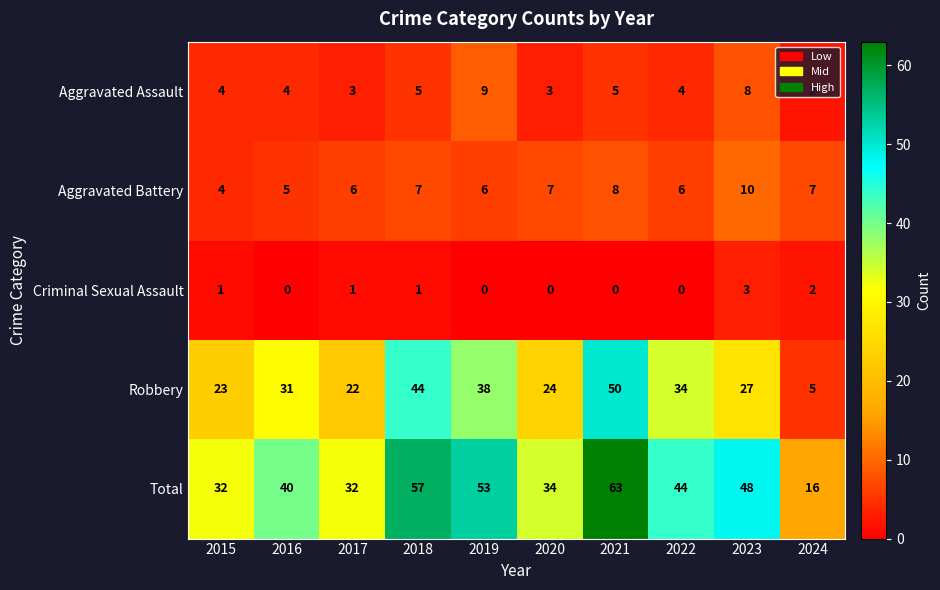

At which category is the sum across all series the highest?

2021